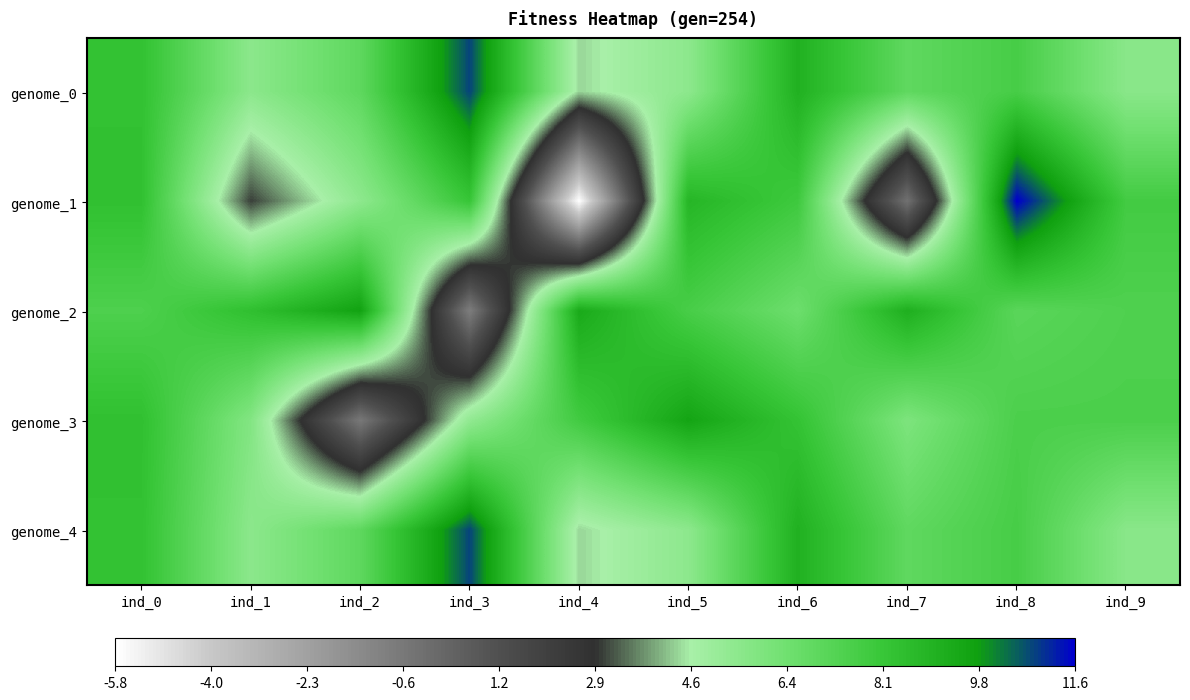

What is the spread (max minus min) of values at ind_3?

11.6